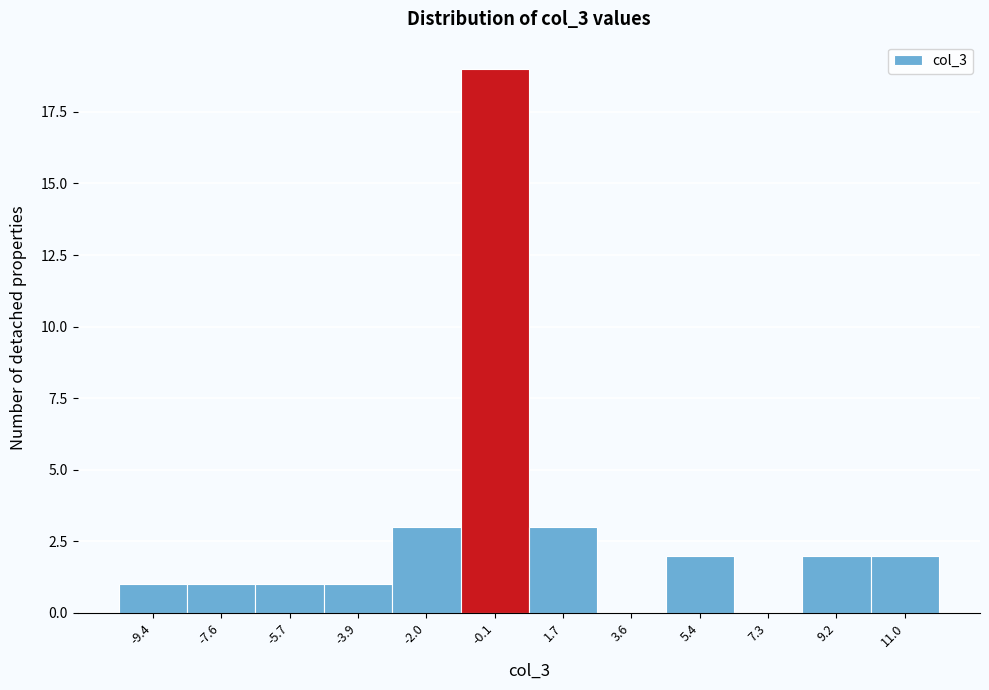

Over which range of the x-axis is the bar tallest?

-1.0 to 0.8